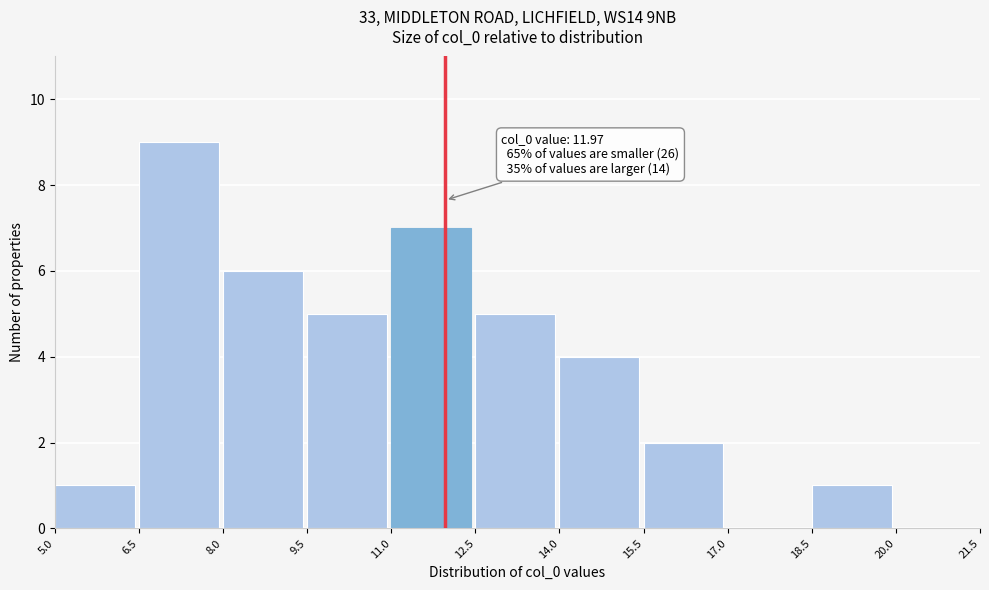

Which range on the x-axis has the tallest bar?

6.5 to 8.0